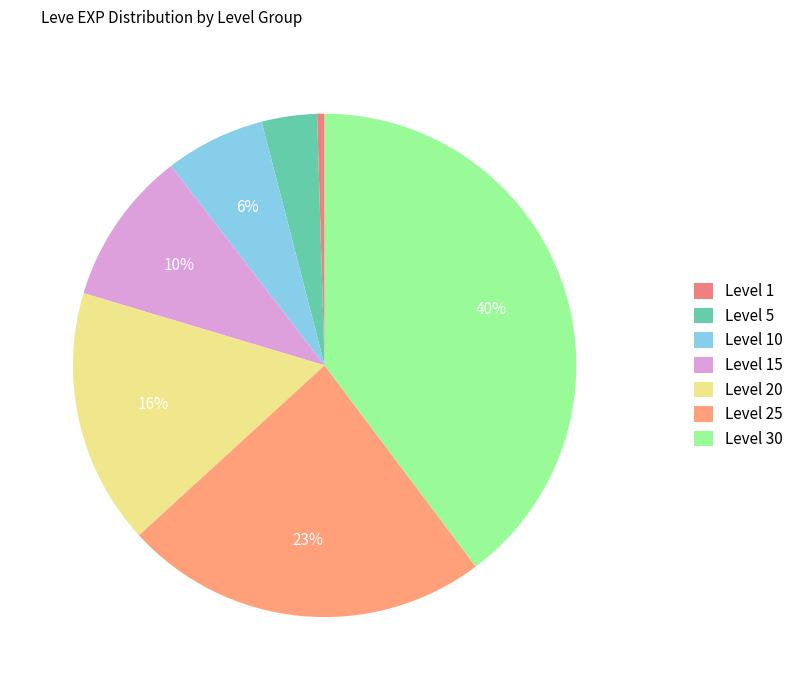

What is the largest slice in the pie chart?

Level 30